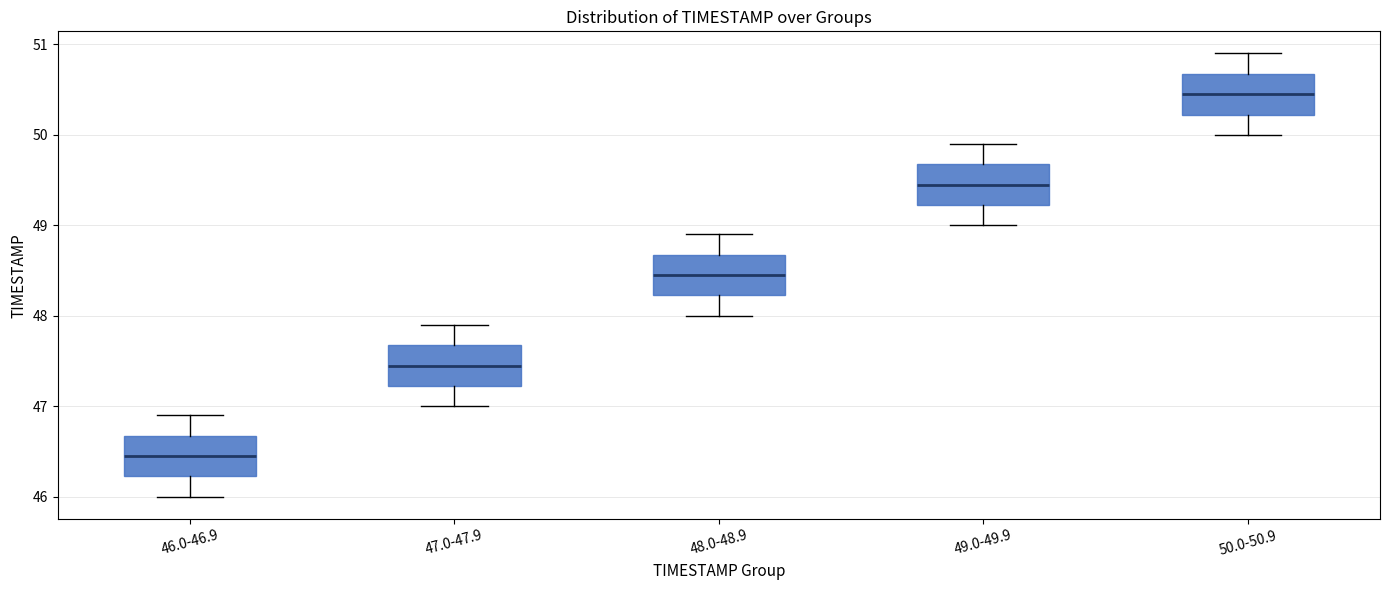

Reading left to right, transcribe this box plot: for each box, give where its median line is, the range the box spans, and where its two whiskers end, as read against the y-axis. The values are not printed on the chart, so give them approximately, as read against the axis.

46.0-46.9: median 46.5, box 46.2 to 46.7, whiskers 46.0 to 46.9
47.0-47.9: median 47.5, box 47.2 to 47.7, whiskers 47.0 to 47.9
48.0-48.9: median 48.5, box 48.2 to 48.7, whiskers 48.0 to 48.9
49.0-49.9: median 49.5, box 49.2 to 49.7, whiskers 49.0 to 49.9
50.0-50.9: median 50.5, box 50.2 to 50.7, whiskers 50.0 to 50.9